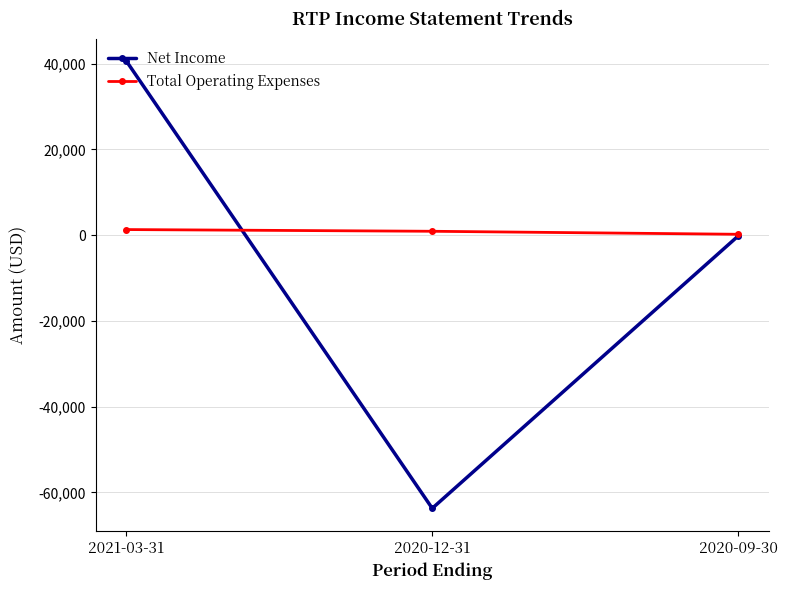

How many Total Operating Expenses values are between 200 and 1300?

3